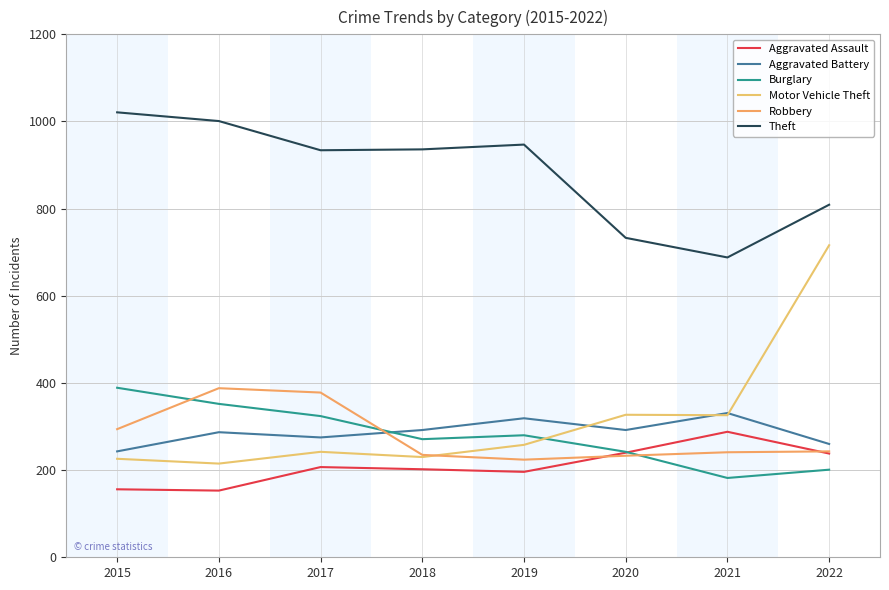

Where is Motor Vehicle Theft nearest to the value 465?

2020